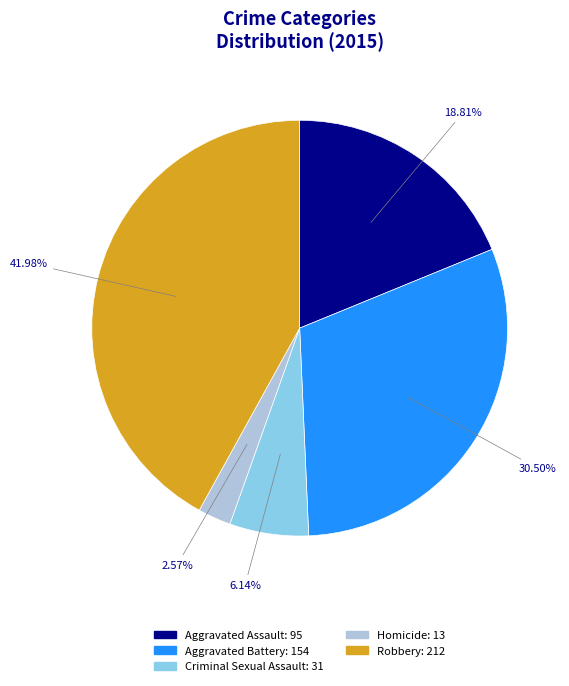

Does any single category account for the majority?

No